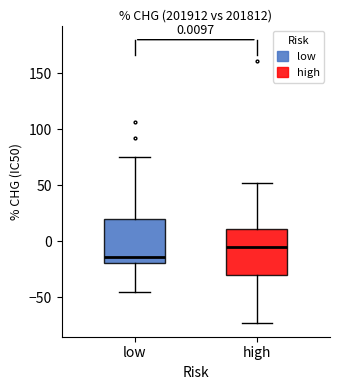

Which box's median line is the highest?

high